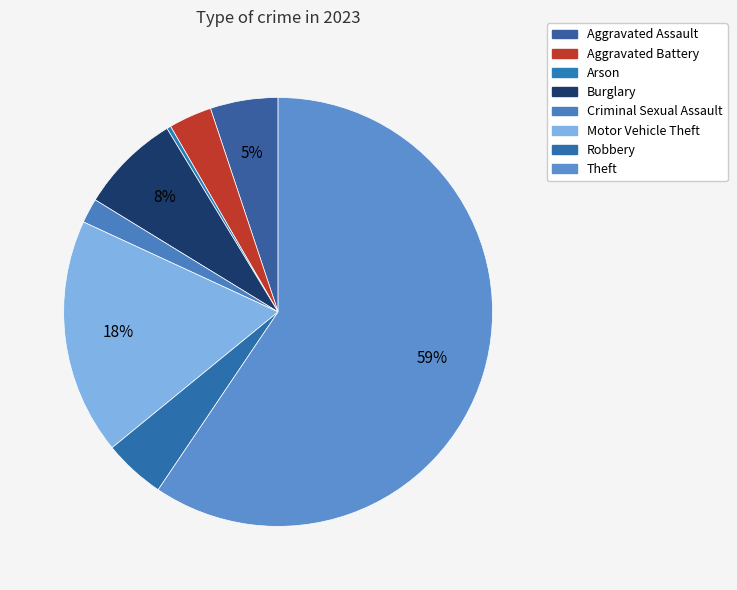

The Robbery slice represents 5% of the pie. True or false?

True